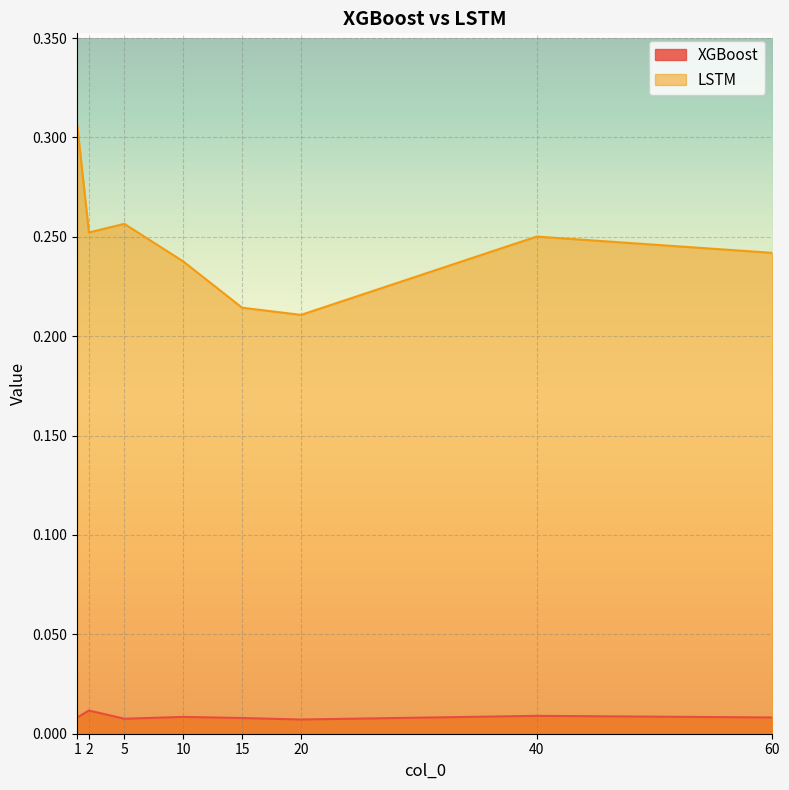

How many lines are shown in the chart?

2